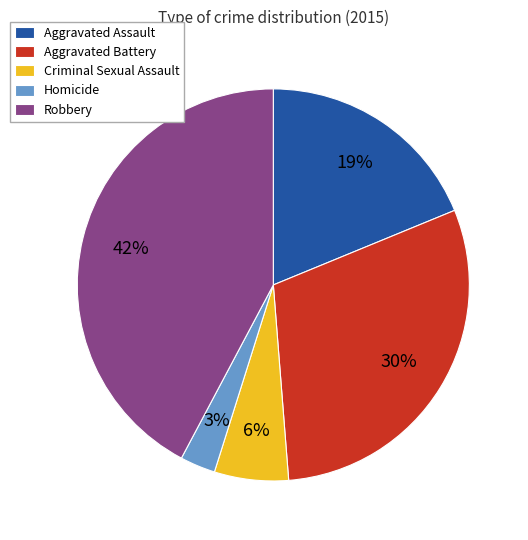

Is there any slice that represents more than half of the pie?

No